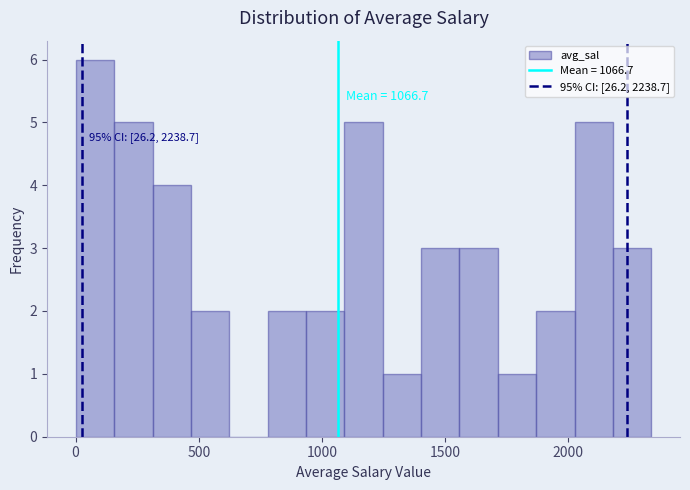

Read against the x-axis, roughly where is the centre of the tallest bar?

100